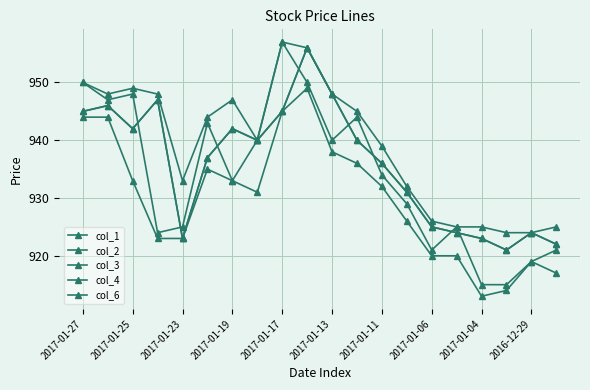

Where does the col_6 series first go above 940?

2017-01-27